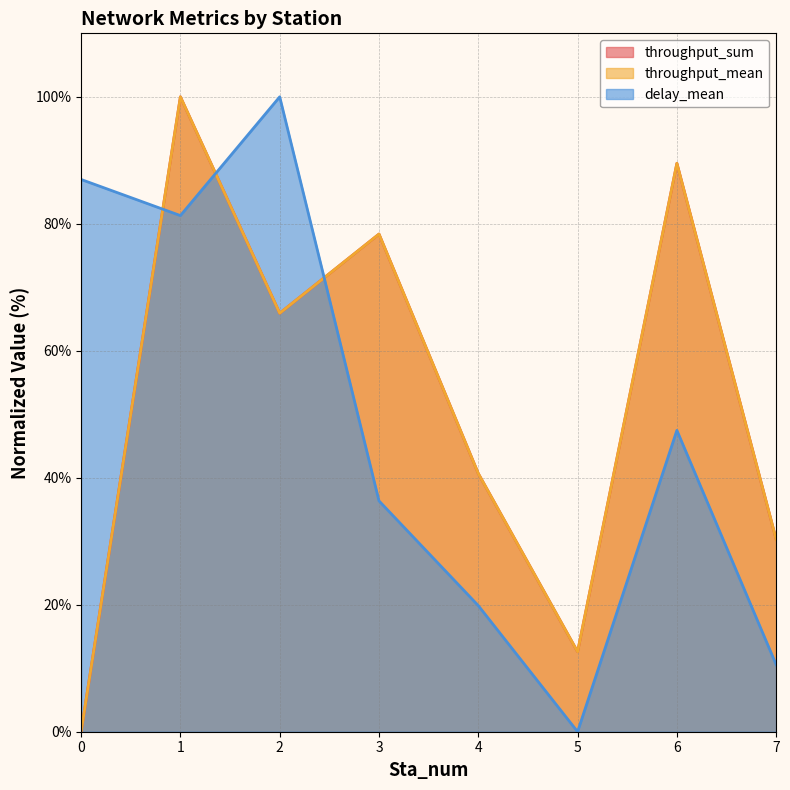

At which category is the sum across all series the highest?

1